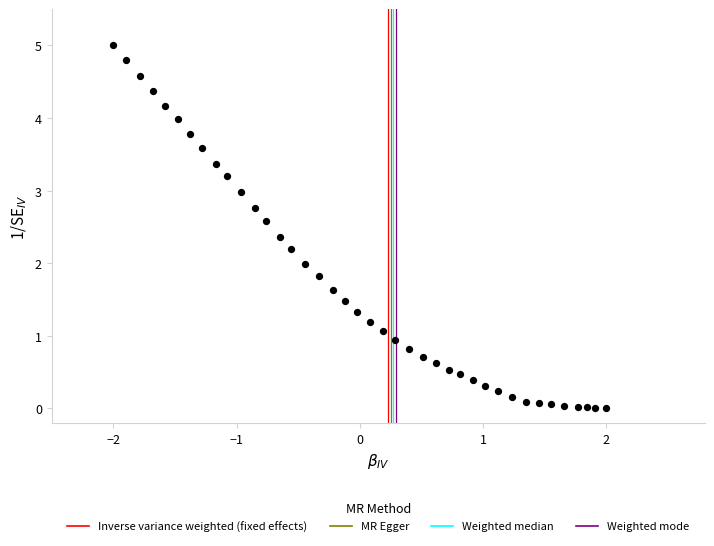

What is the range of Y values (max minus min)?

5.0